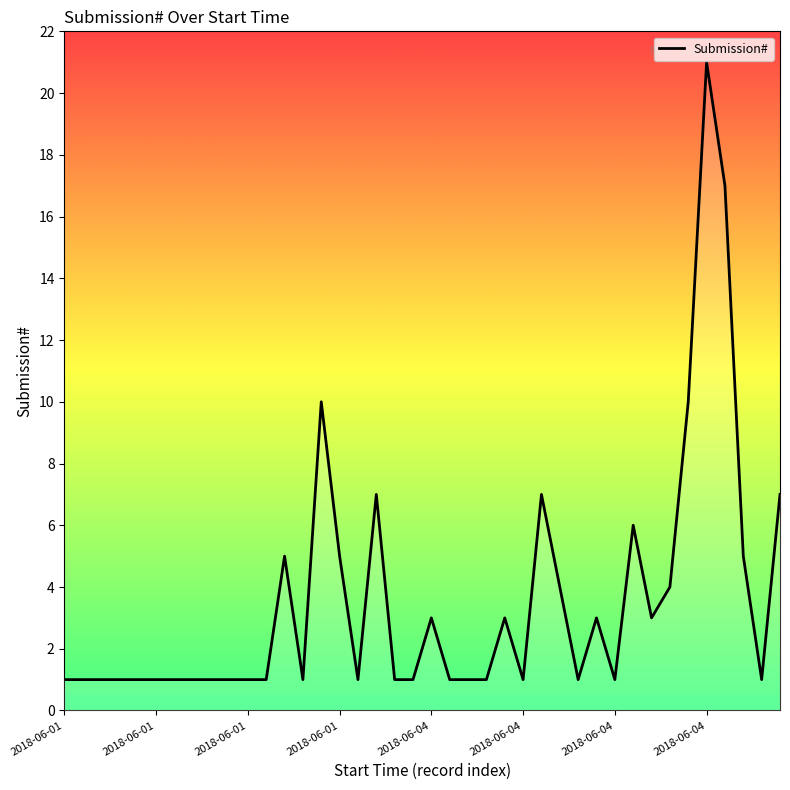

What is the sum of all values?

143